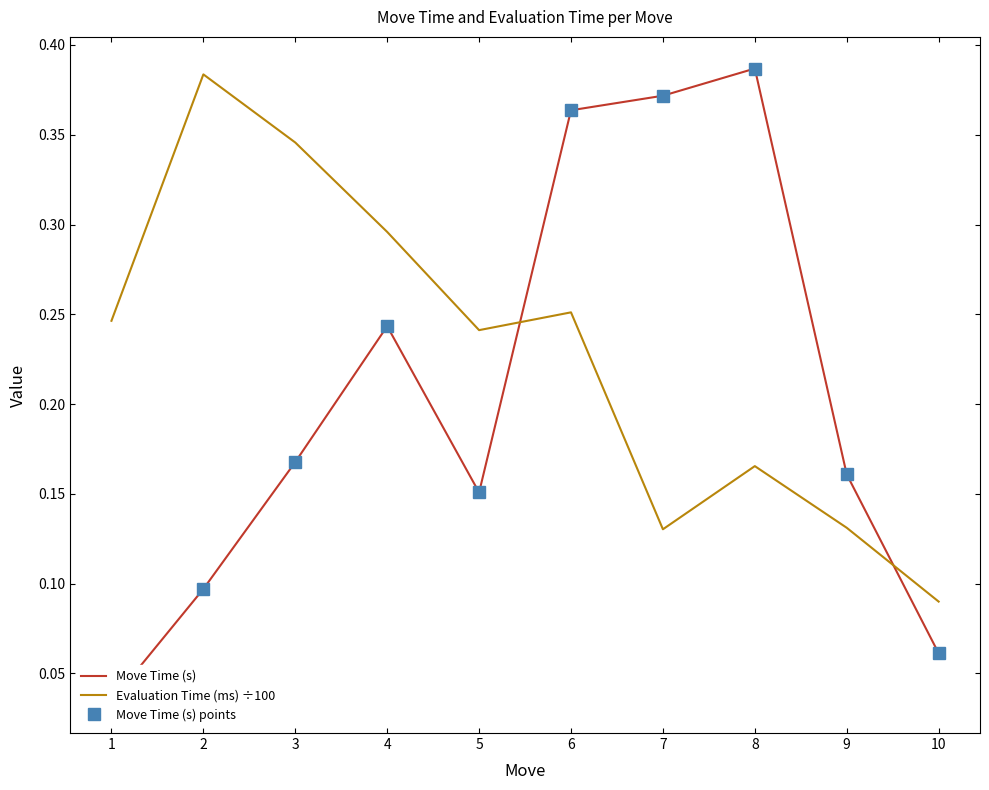

After their last crossing, which series has the higher values: Evaluation Time (ms) ÷100 or Move Time (s) points?

Evaluation Time (ms) ÷100